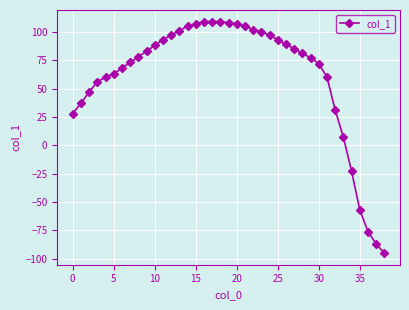

What is the maximum value shown in the chart?

109